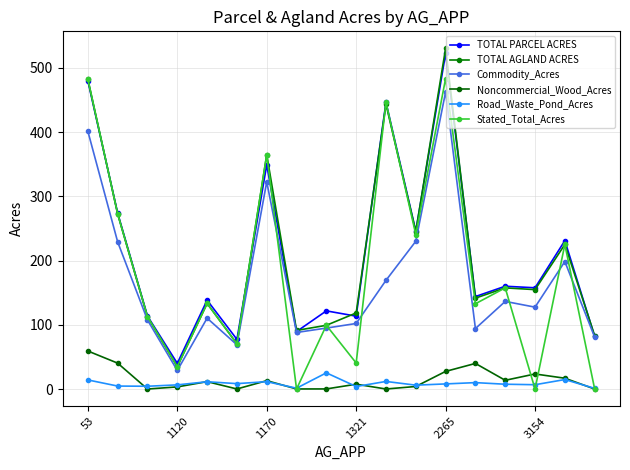

How many interior local valleys does the Commodity_Acres series have?

5